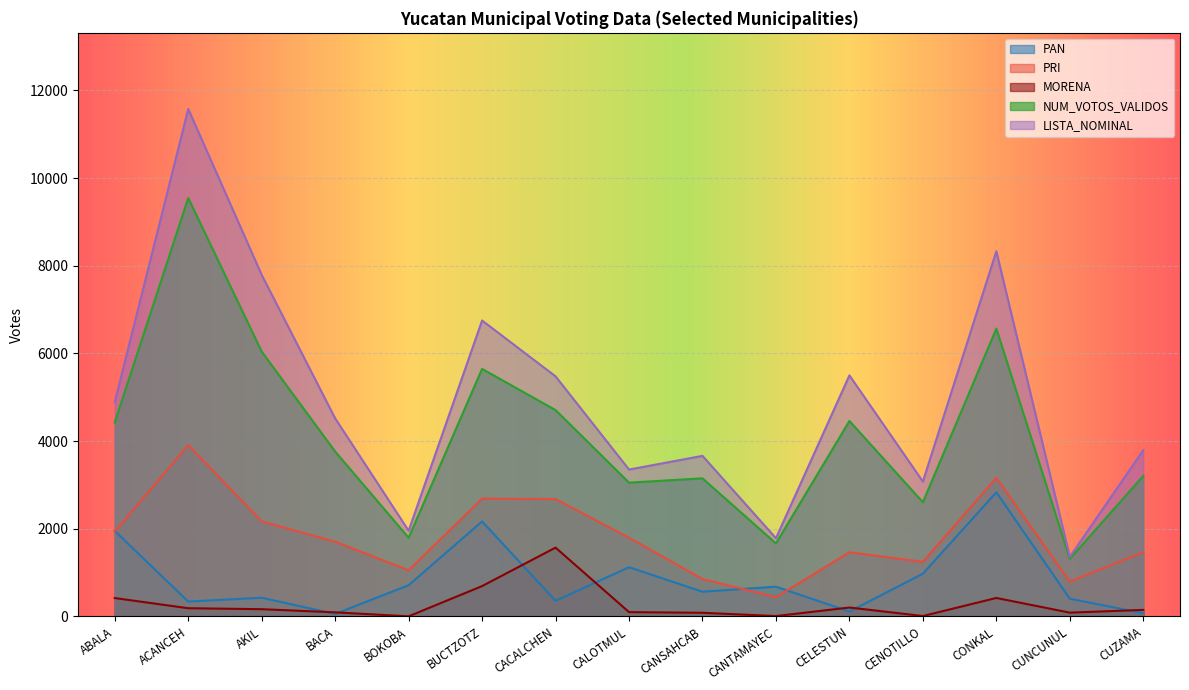

What is the spread (max minus min) of values at CANSAHCAB?

3580